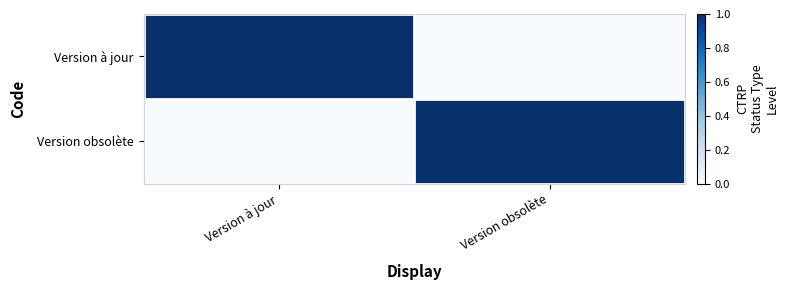

At Version obsolète, list the series in order from largest to smallest.

Version obsolète, Version à jour